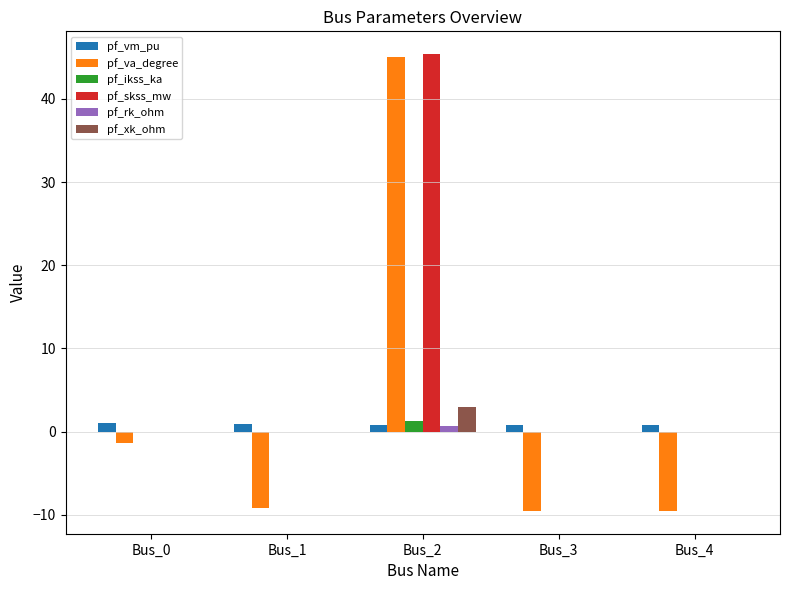

Which series has the largest total across all categories?

pf_skss_mw